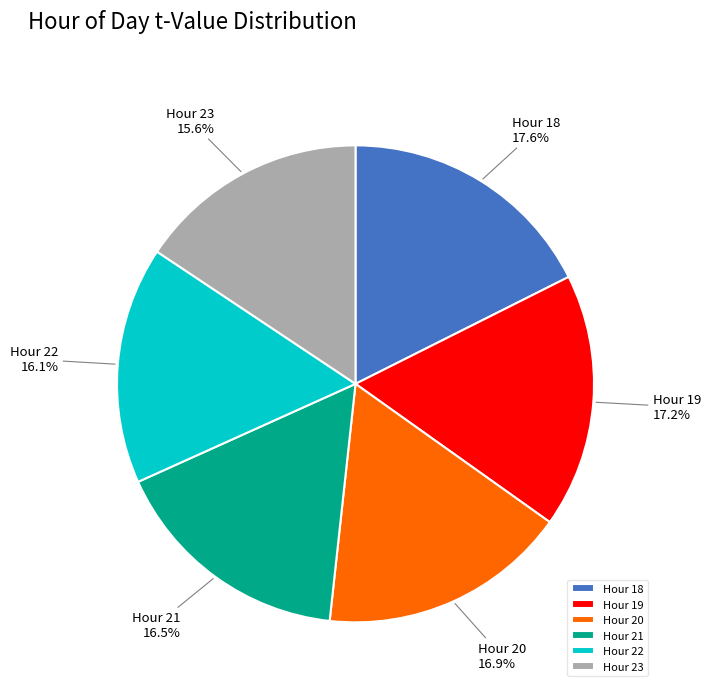

What percentage do Hour 18 and Hour 21 together represent?

34.1%